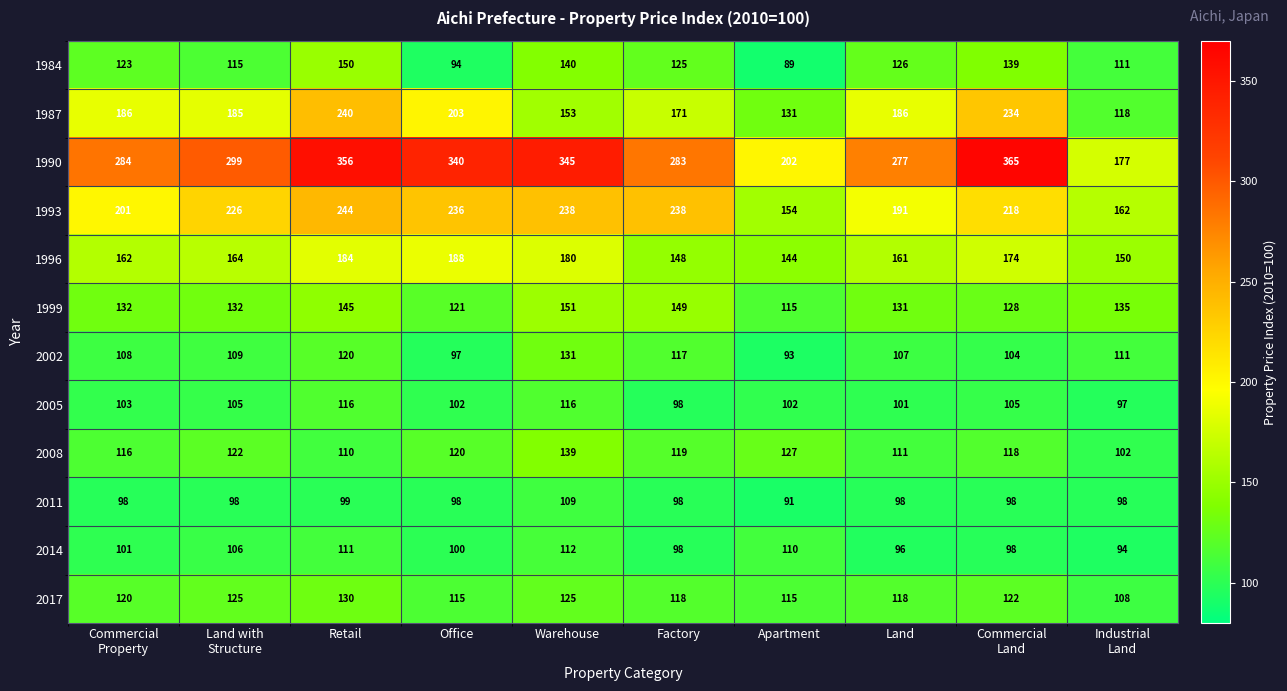

Is it true that 1993 equals 64 at Land?

False